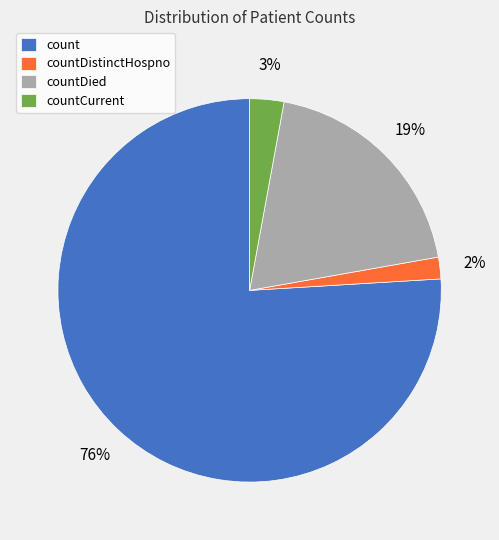

True or false: count accounts for 76% of the total.

True